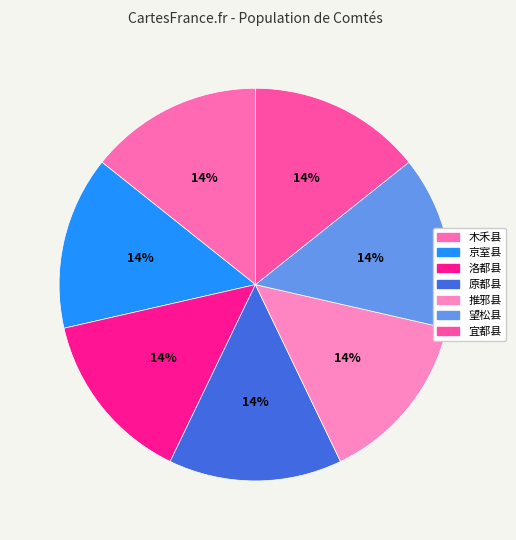

The 宜都县 slice represents 25% of the pie. True or false?

False